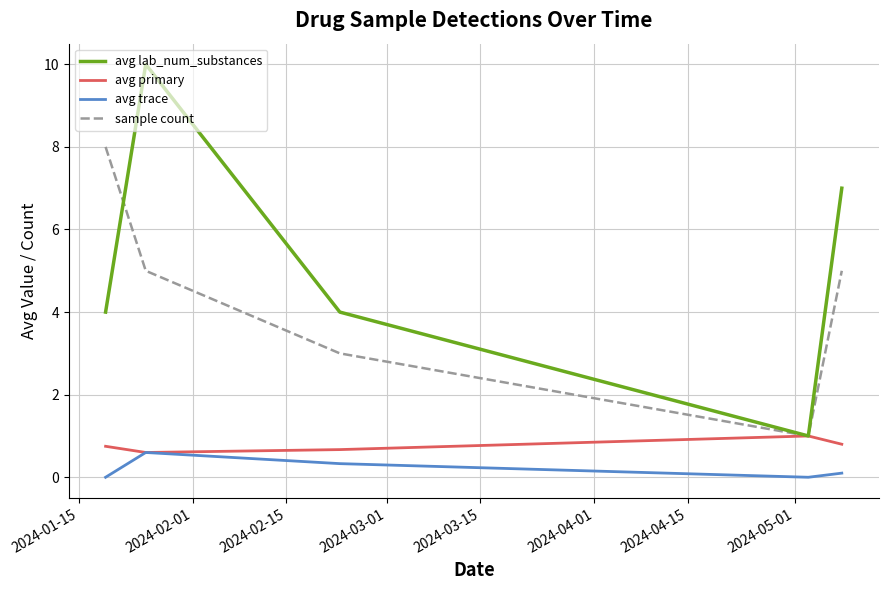

How many lines are shown in the chart?

4